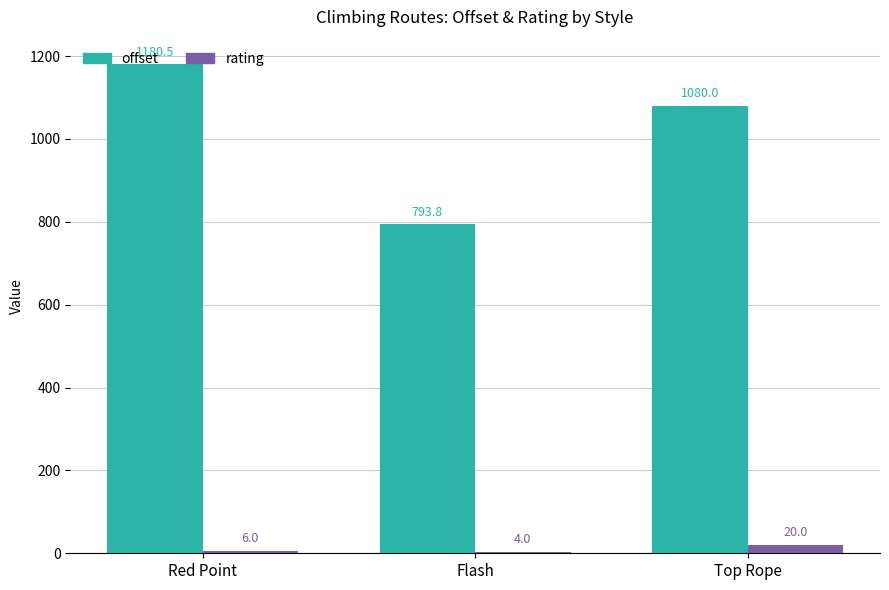

What is the sum of the rating values at Red Point and Top Rope?

26.0